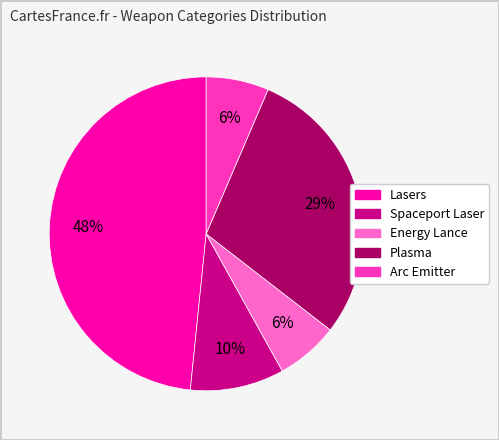

Does any single category account for the majority?

No